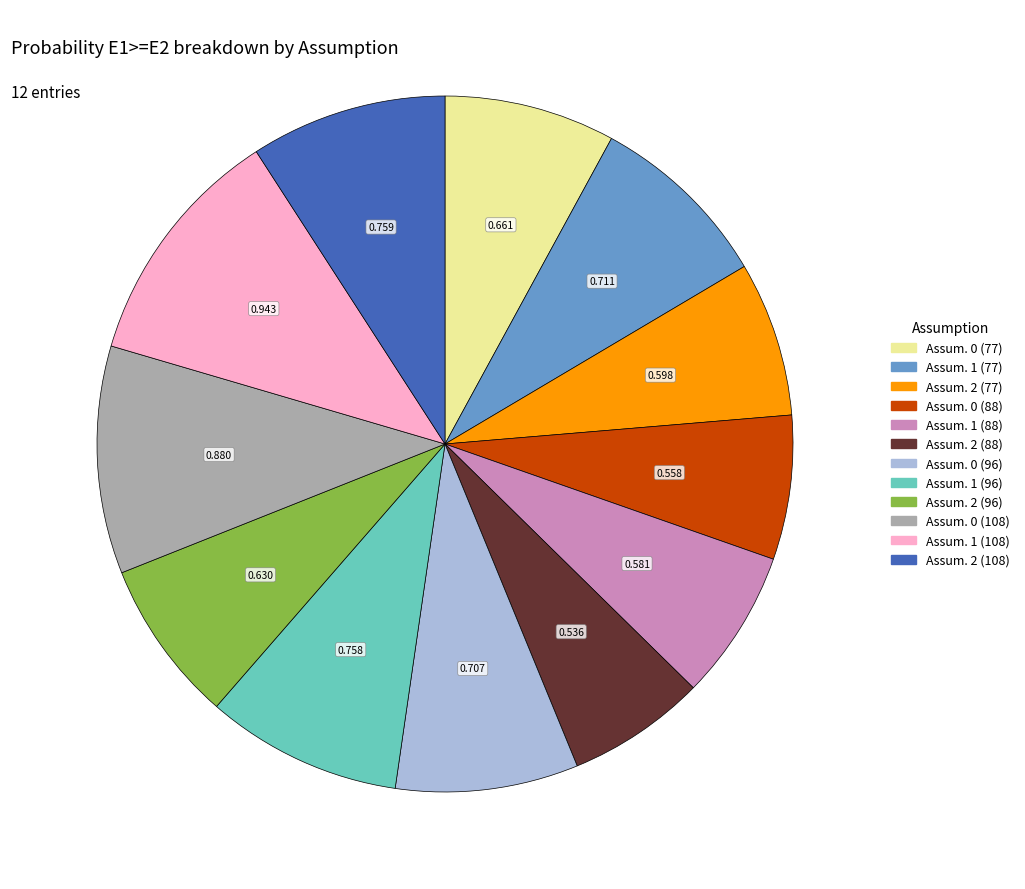

Does any single category account for the majority?

No